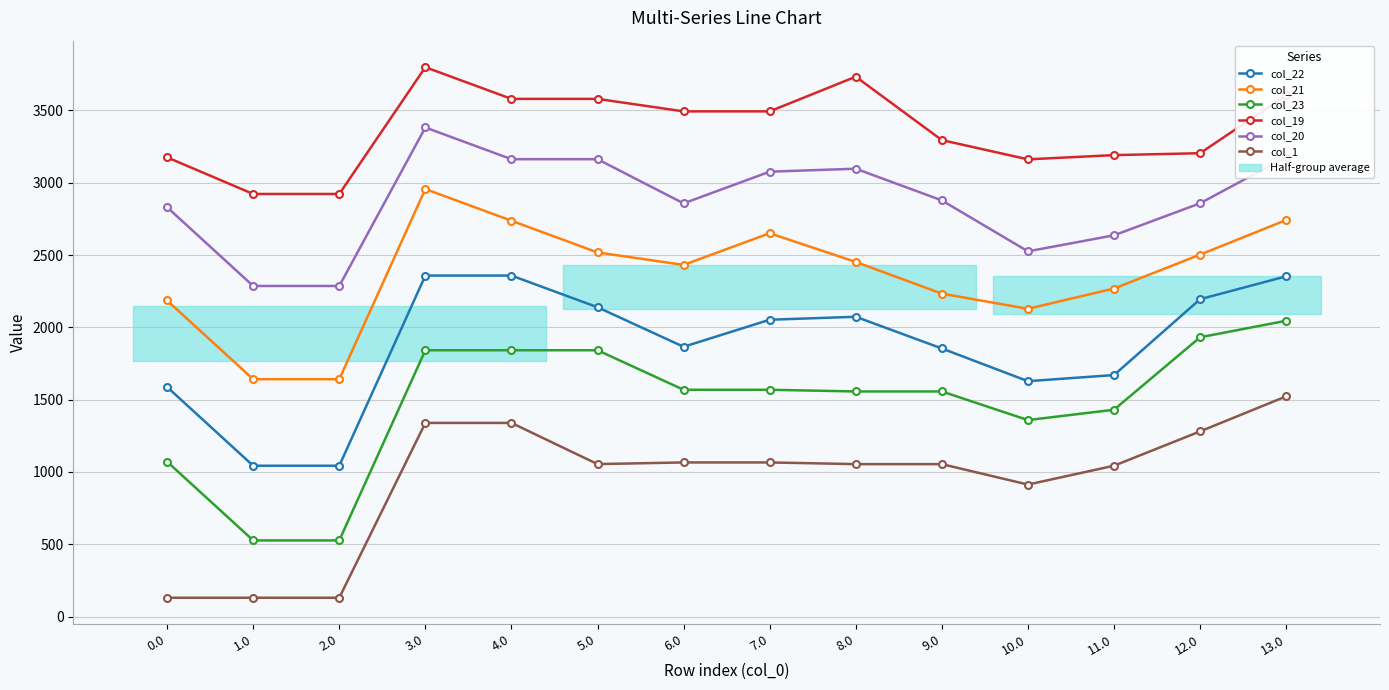

Is this an area chart (filled region under the line)?

No